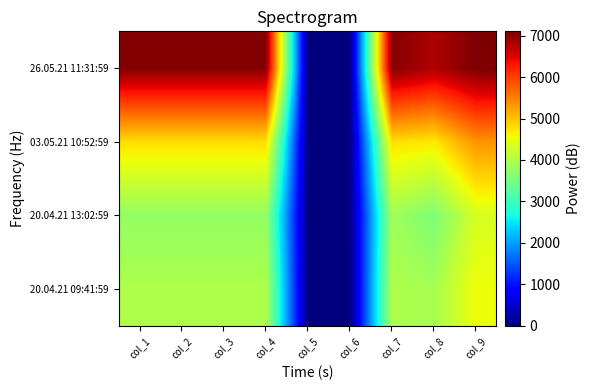

Which category has the highest value across all series?

col_9